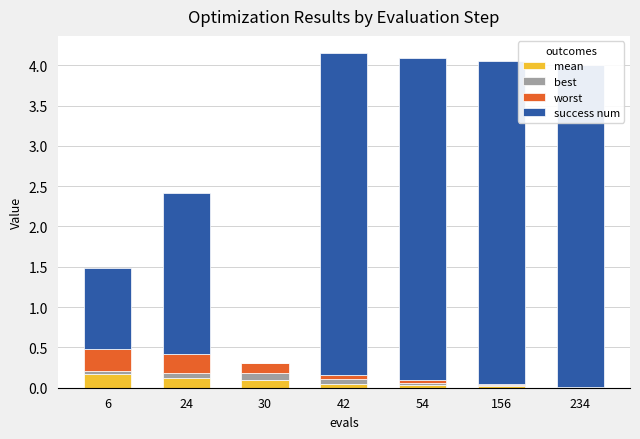

What is the value of the success num bar at the 6th from the left?

4.0